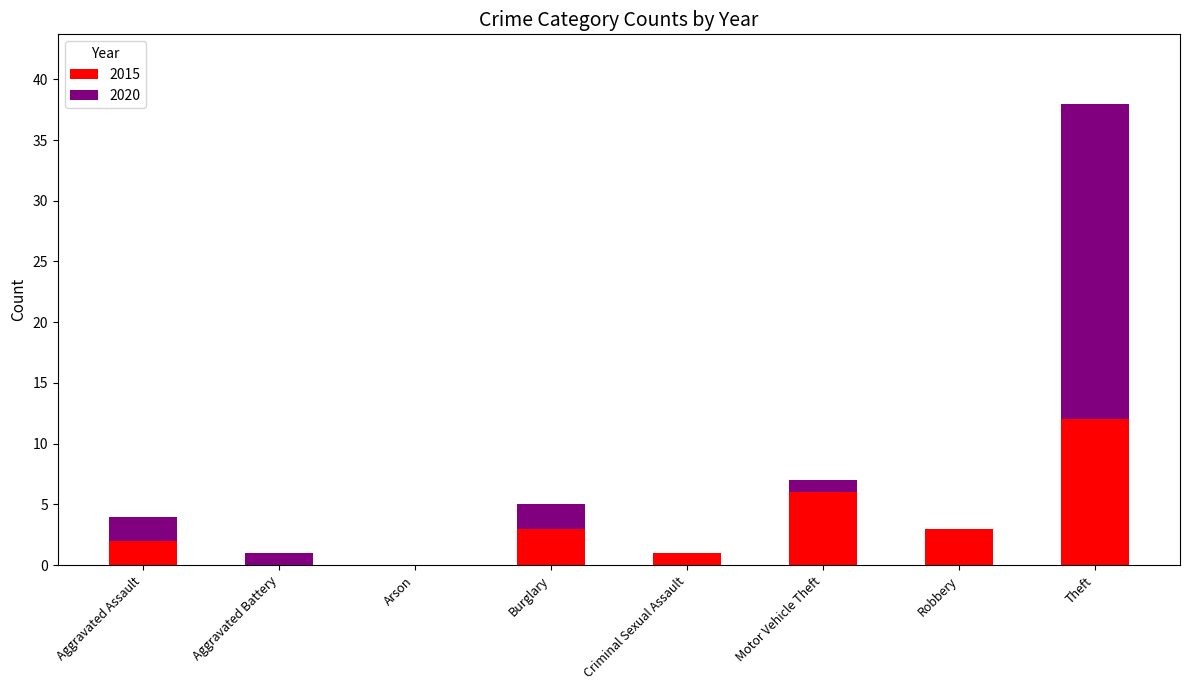

Is it true that 2015 equals -4 at Arson?

False